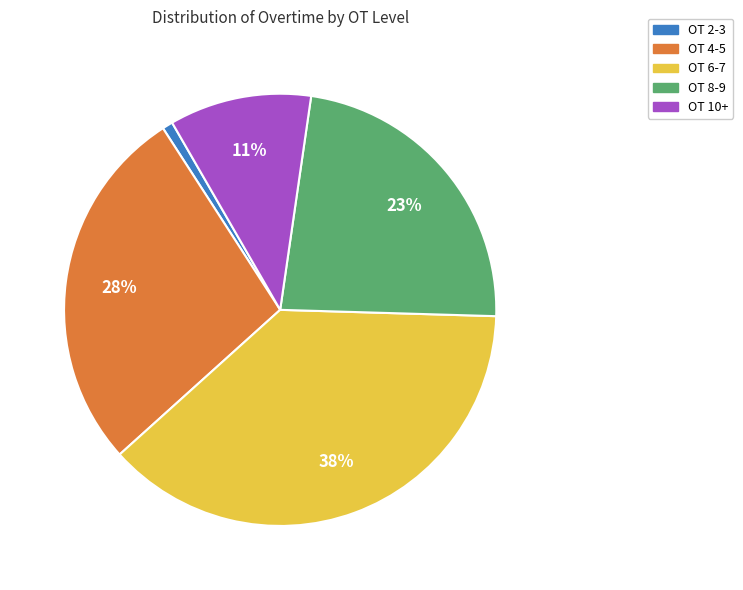

Is there a majority slice in this chart?

No